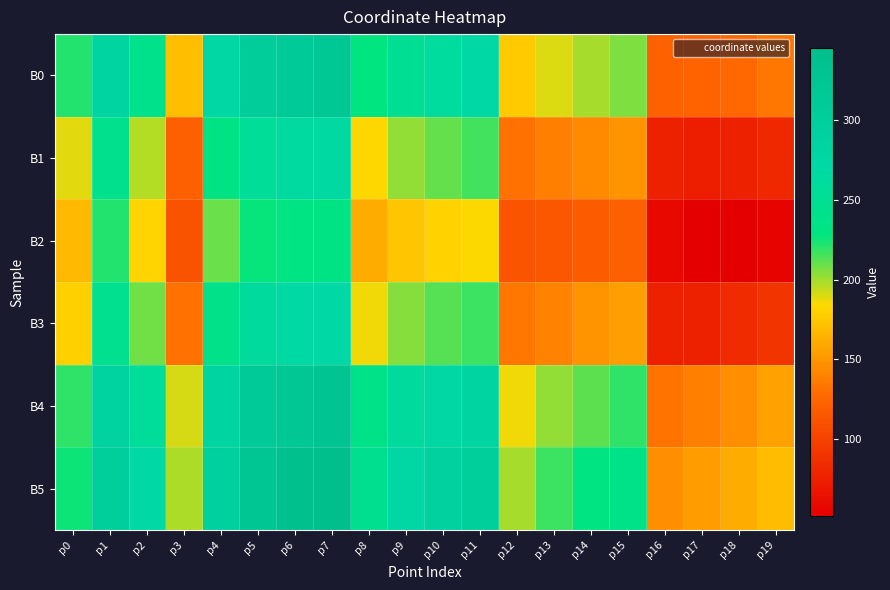

Rank the series at p6 from highest to lowest value.

B5, B4, B0, B3, B1, B2